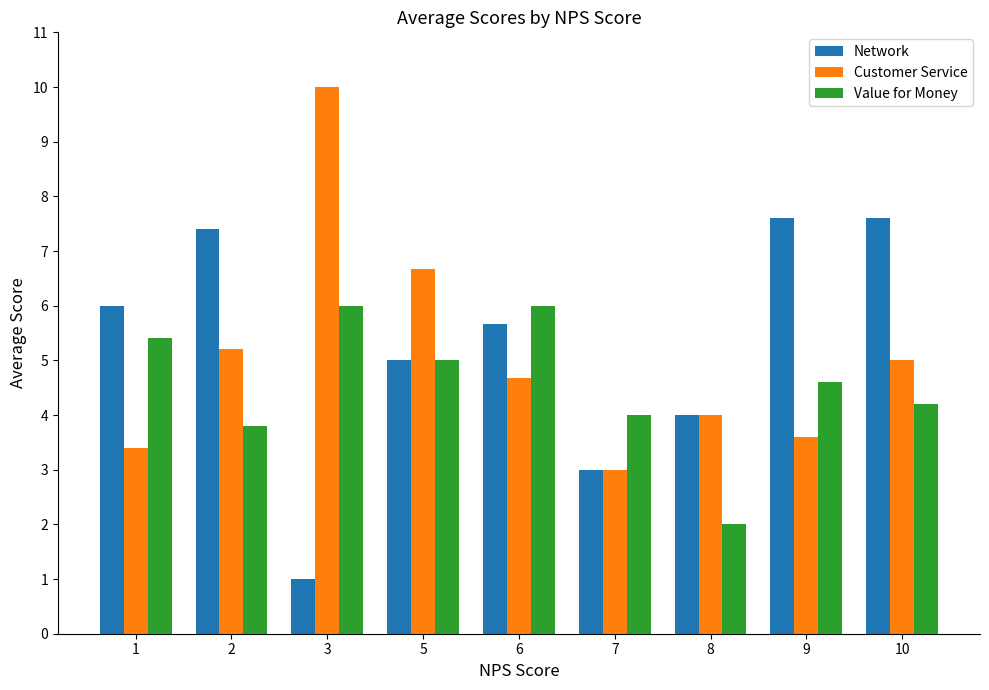

How many data points does each series have?

9